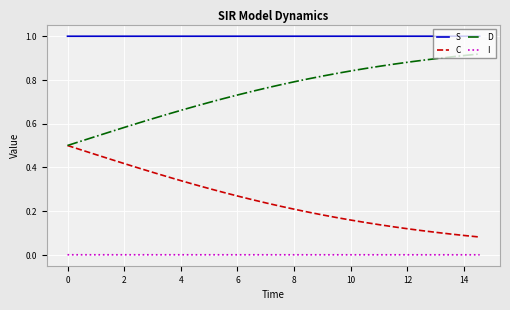

True or false: D and I intersect in this chart.

False